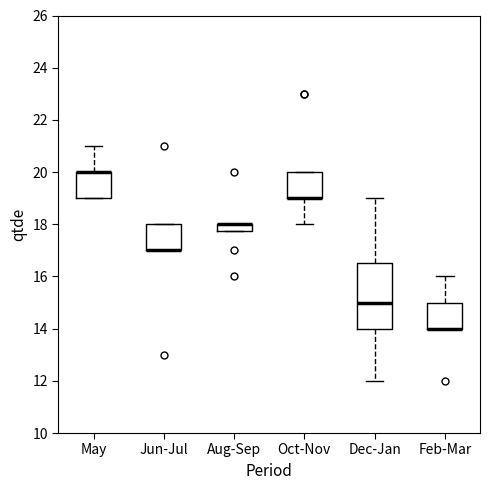

Where does the upper whisker of the box for Feb-Mar end on the y-axis? The values are not printed on the chart, so give them approximately, as read against the axis.

16.0